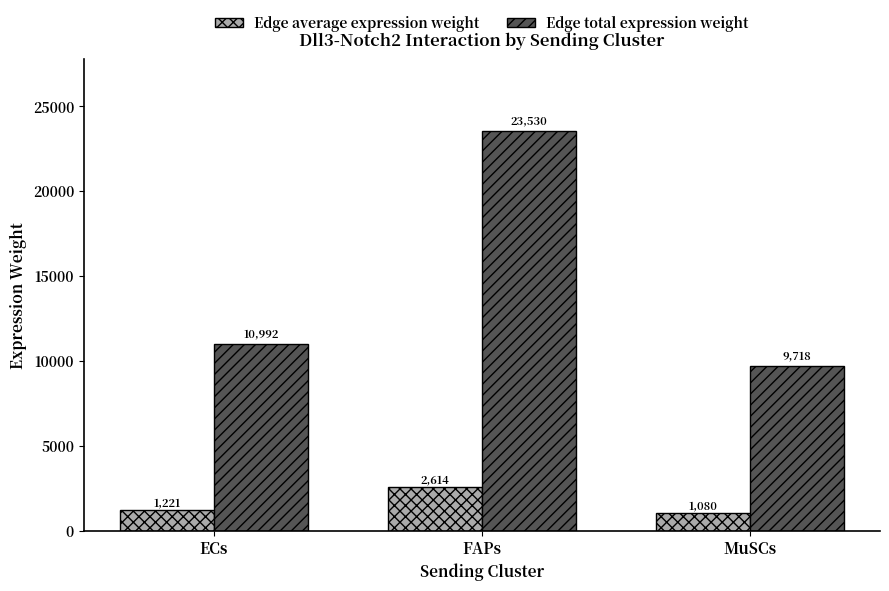

What is the total value across all series at ECs?

12213.5